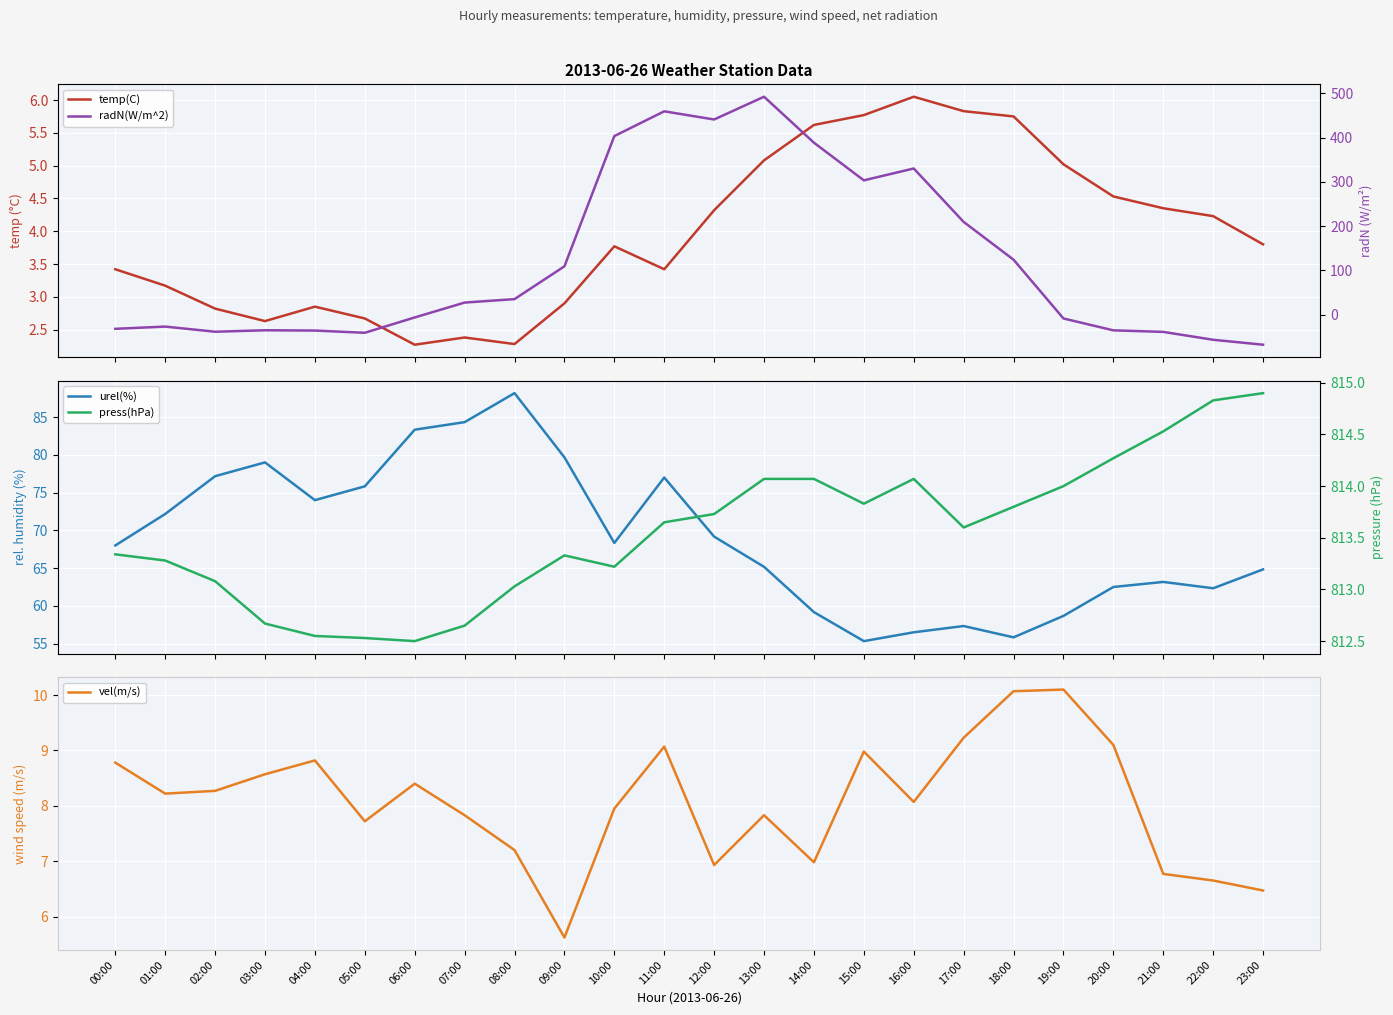

Which has a higher value, 11:00 or 10:00?

10:00